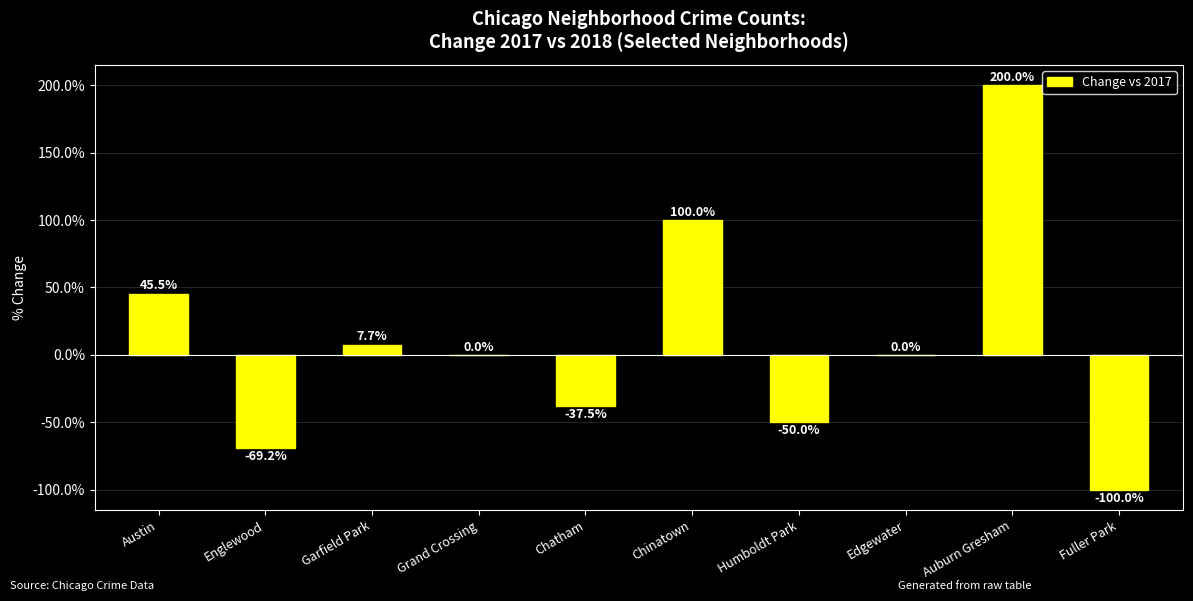

Reading right to left, transcribe all the data shown in this chart.

Fuller Park=-100.0	Auburn Gresham=200.0	Edgewater=0.0	Humboldt Park=-50.0	Chinatown=100.0	Chatham=-37.5	Grand Crossing=0.0	Garfield Park=7.7	Englewood=-69.2	Austin=45.5